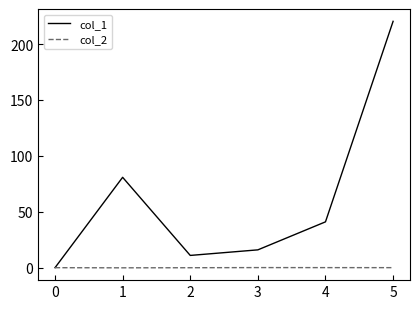

Is this an area chart (filled region under the line)?

No